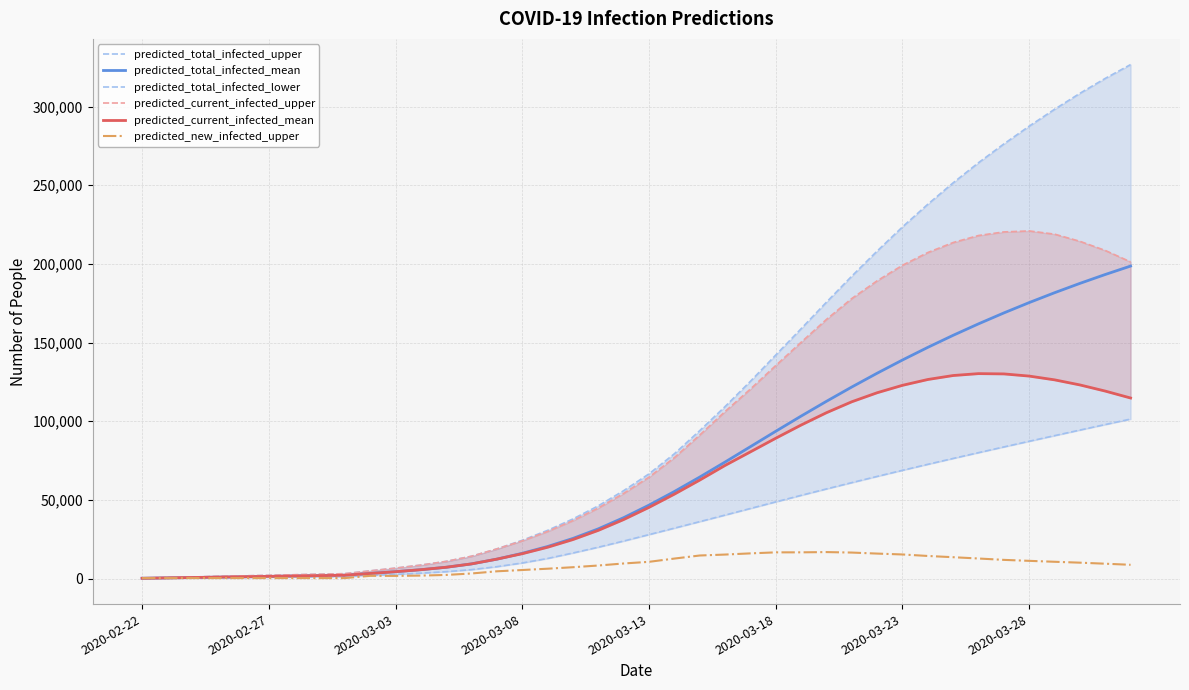

The value of predicted_total_infected_mean at 2020-03-18 is 18792. True or false?

False